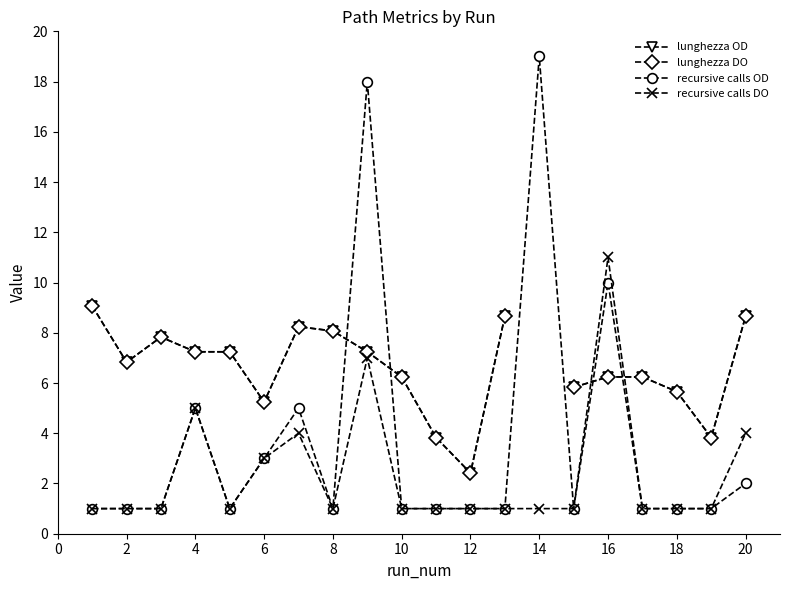

Which category has the highest value in the recursive calls DO series?

16